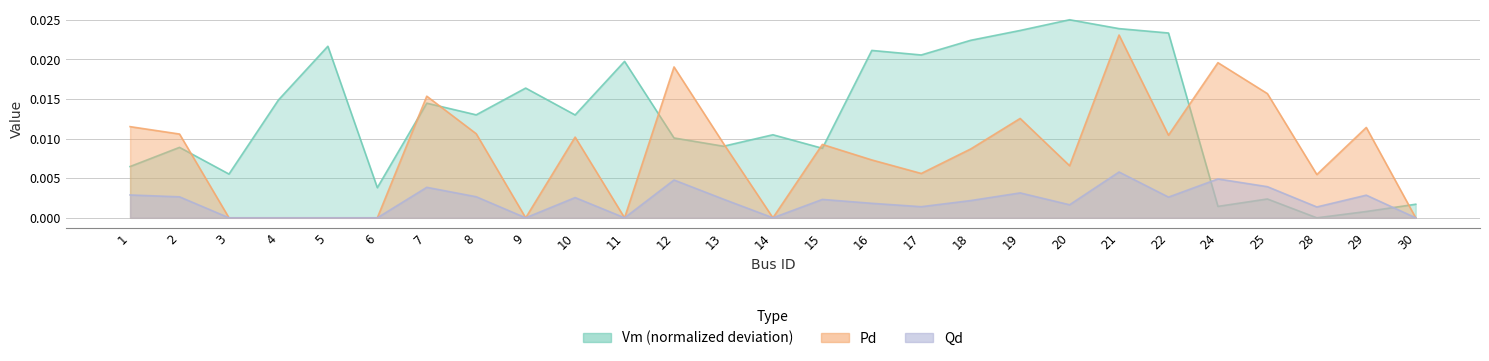

List the series in order of their overall mean, highest first.

Vm, Pd, Qd